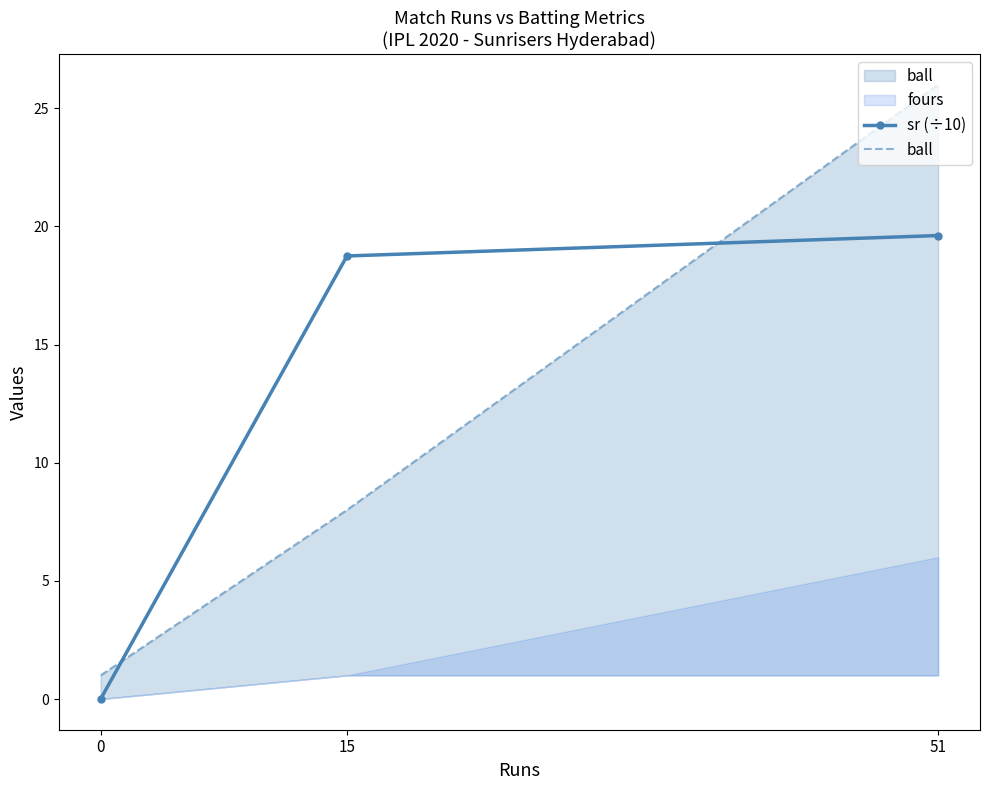

How many data points in sr (÷10) are less than 18?

1